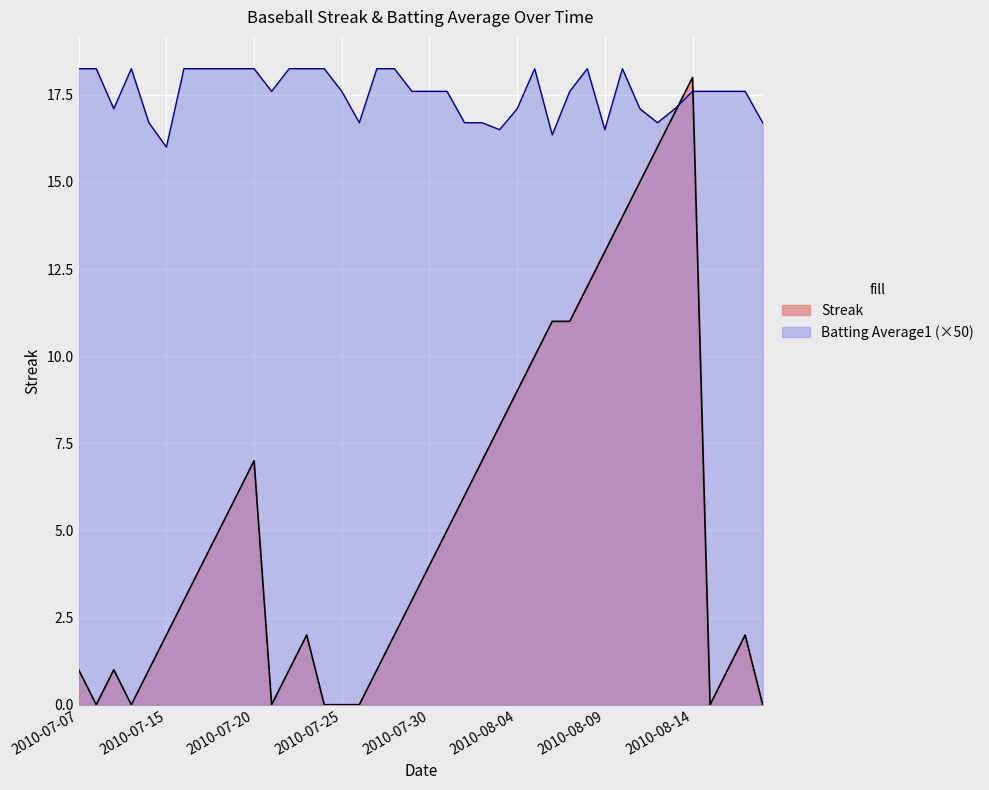

List the labels in order of Streak value, largest first.

2010-08-14, 2010-08-13, 2010-08-12, 2010-08-11, 2010-08-10, 2010-08-09, 2010-08-08, 2010-08-06, 2010-08-07, 2010-08-05, 2010-08-04, 2010-08-03, 2010-07-20, 2010-08-02, 2010-07-19, 2010-08-01, 2010-07-18, 2010-07-31, 2010-07-17, 2010-07-30, 2010-07-16, 2010-07-29, 2010-07-15, 2010-07-23, 2010-07-28, 2010-08-17, 2010-07-07, 2010-07-09, 2010-07-11, 2010-07-22, 2010-07-27, 2010-08-16, 2010-07-08, 2010-07-10, 2010-07-21, 2010-07-24, 2010-07-25, 2010-07-26, 2010-08-15, 2010-08-18